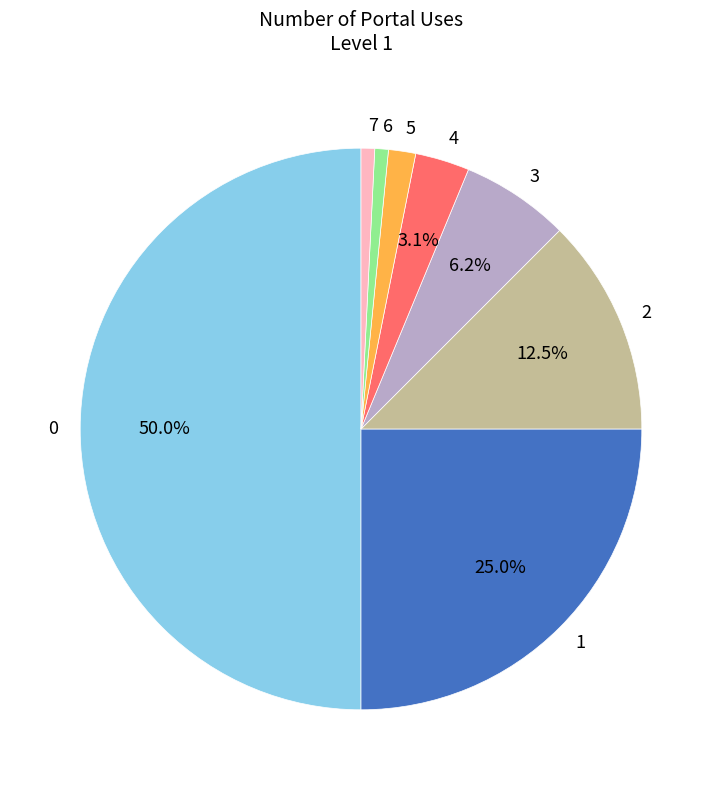

What percentage is the 1 slice, to the nearest percent?

25%